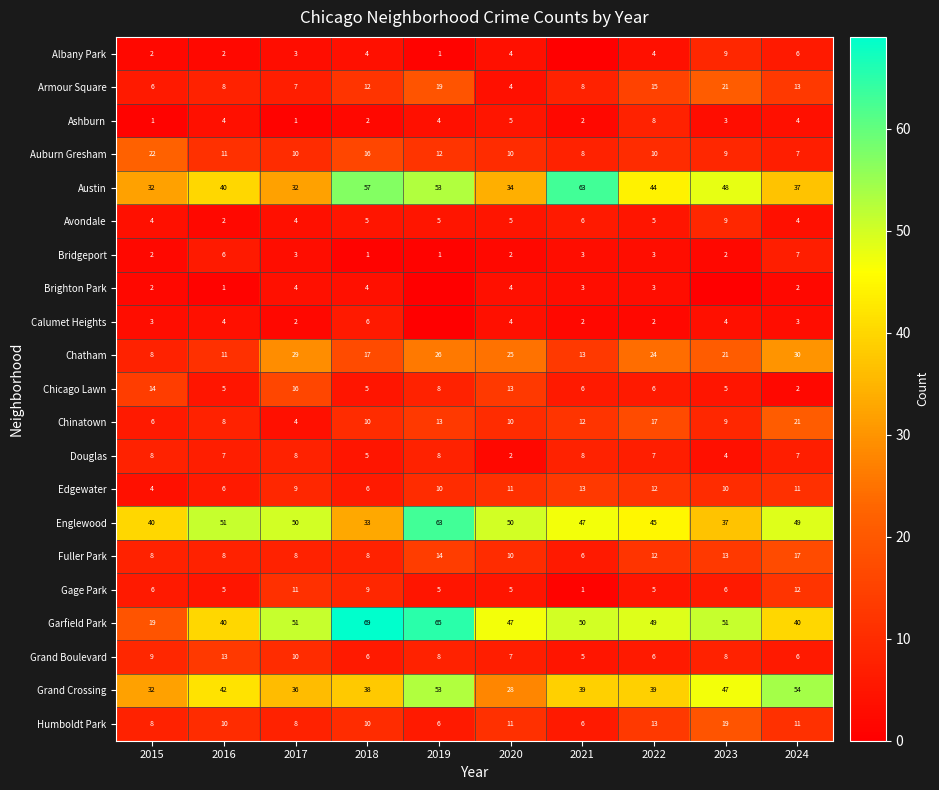

Is the value of Englewood at 2018 greater than the value of Brighton Park at 2024?

Yes